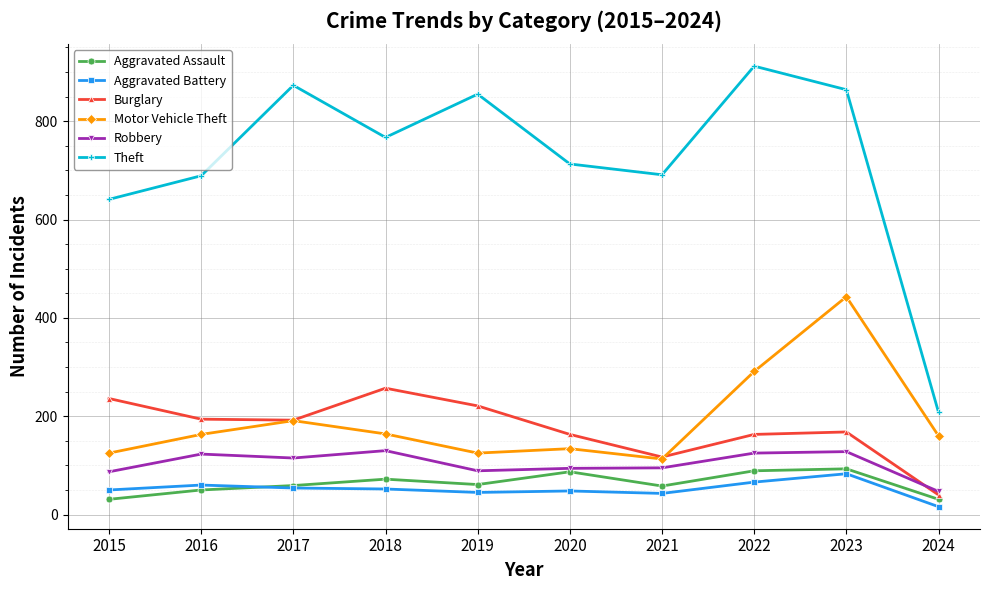

What is the difference between the Aggravated Assault values at 2015 and 2019?

30